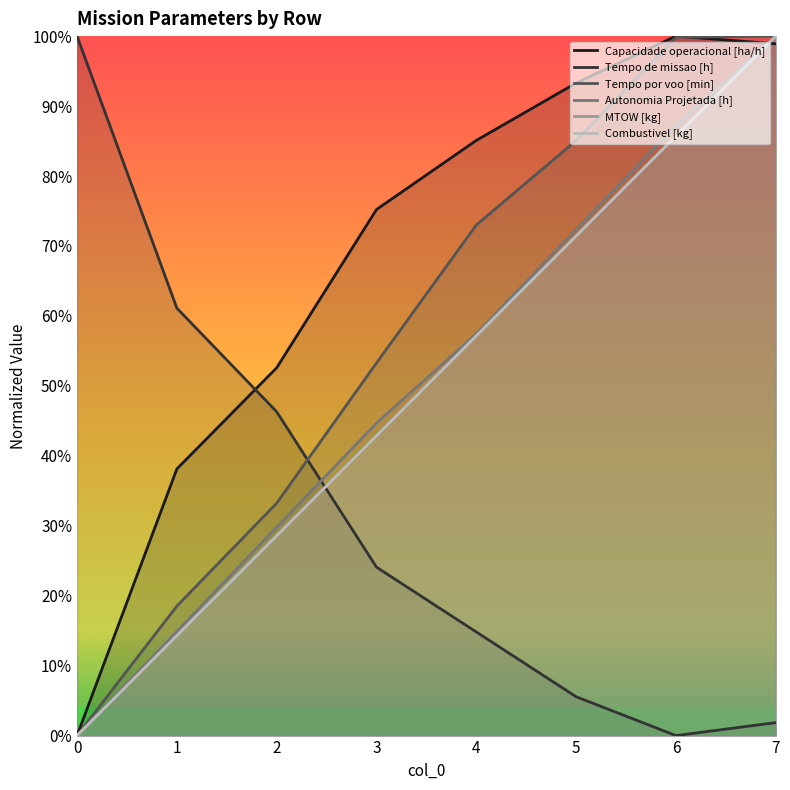

What is the sum of the Autonomia Projetada [h] values at 1 and 3?

0.6